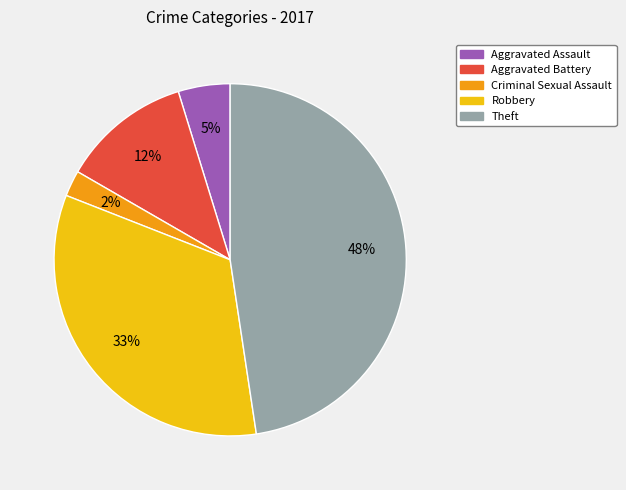

What percentage is the Aggravated Battery slice, to the nearest percent?

12%